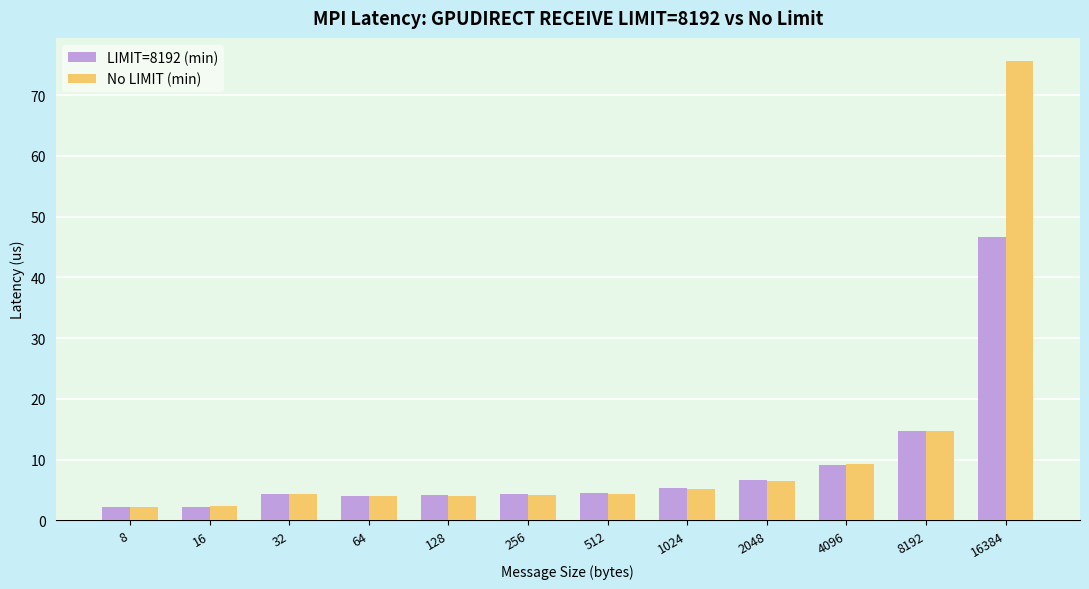

List the series in order of their peak value, highest first.

No LIMIT (min), LIMIT=8192 (min)